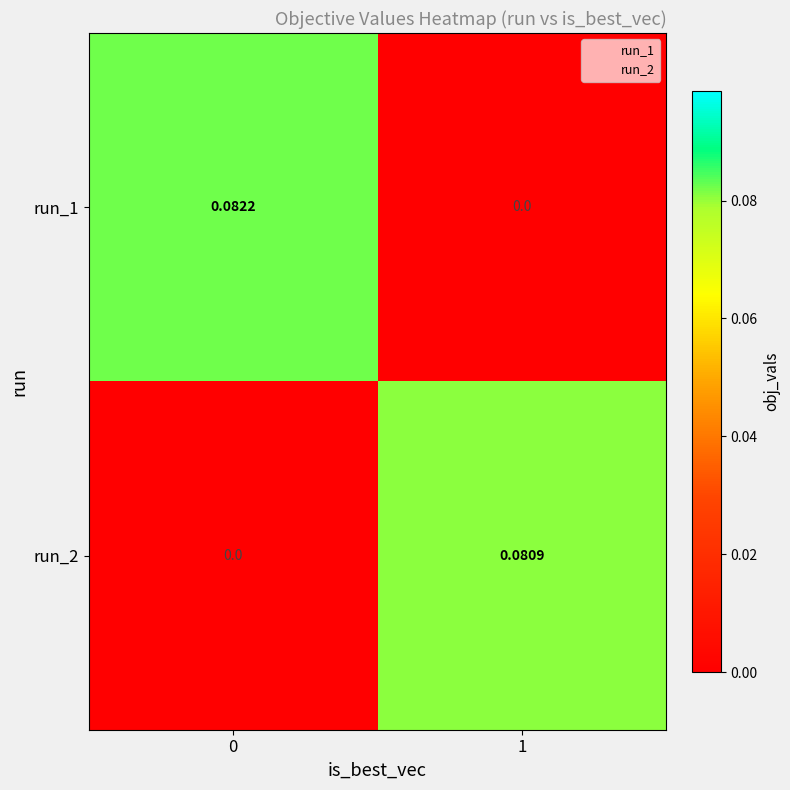

Rank the series at 1 from lowest to highest value.

run_1, run_2